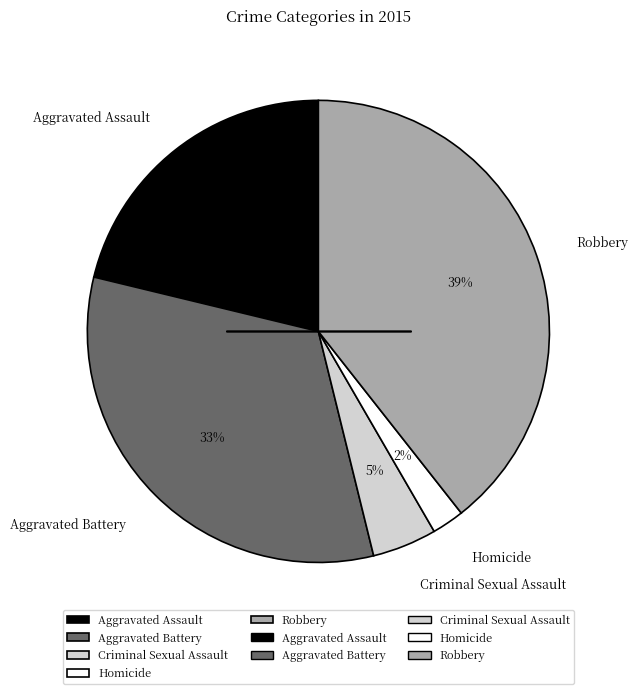

Between Aggravated Battery and Criminal Sexual Assault, which is larger?

Aggravated Battery